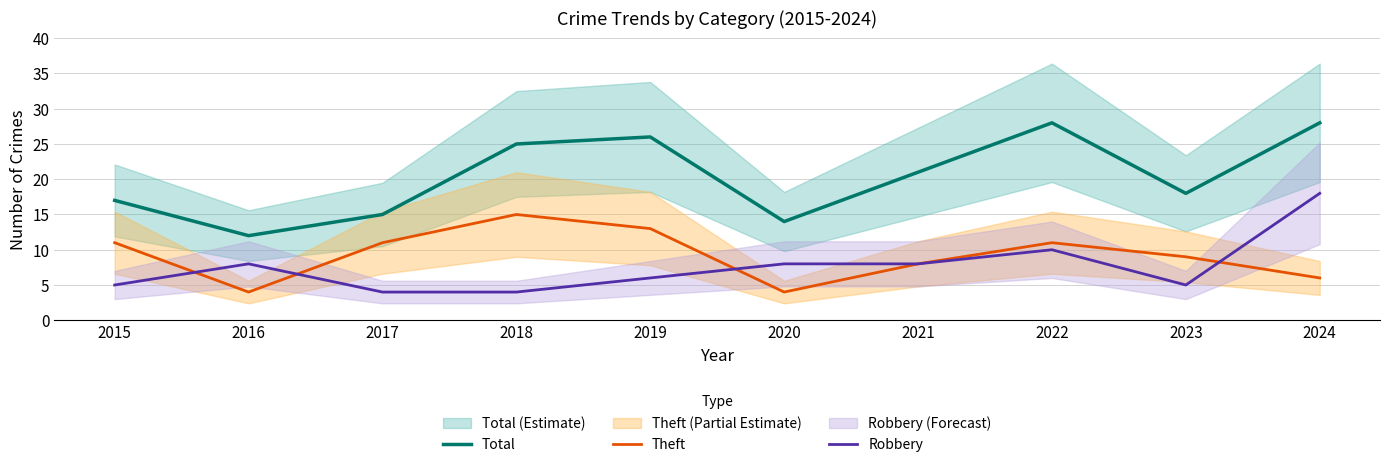

What is the average value of the Robbery series?

8